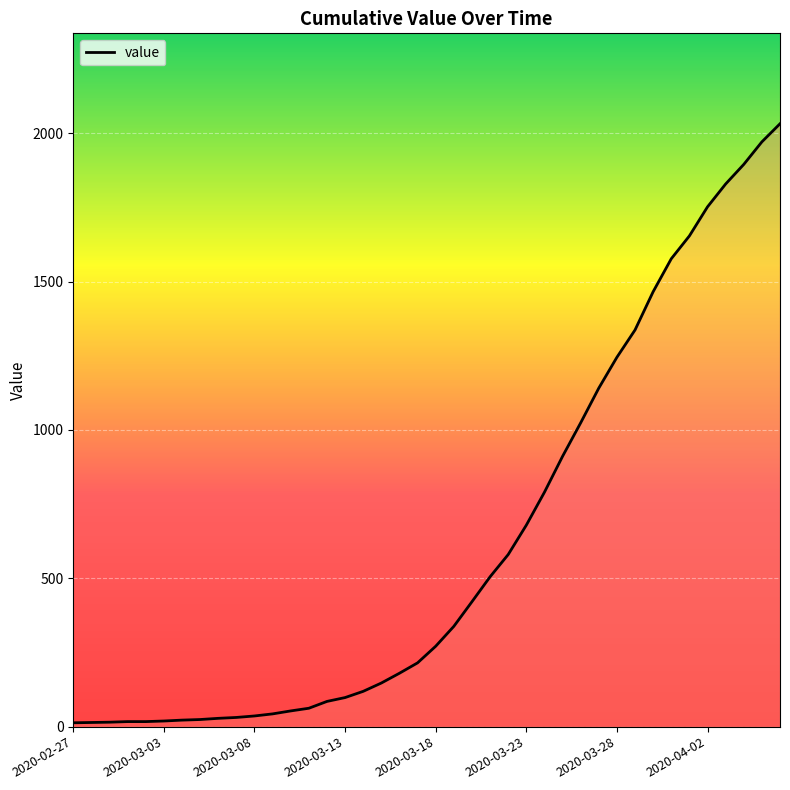

What is the greatest value displayed?

2032